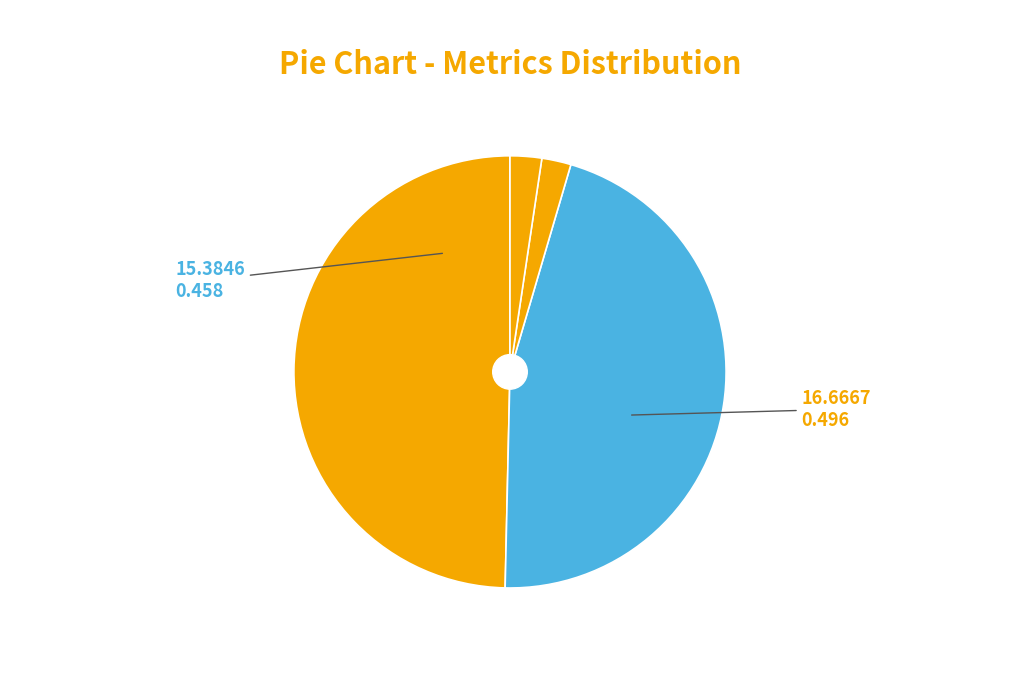

Which category has the biggest portion of the pie?

MAPE